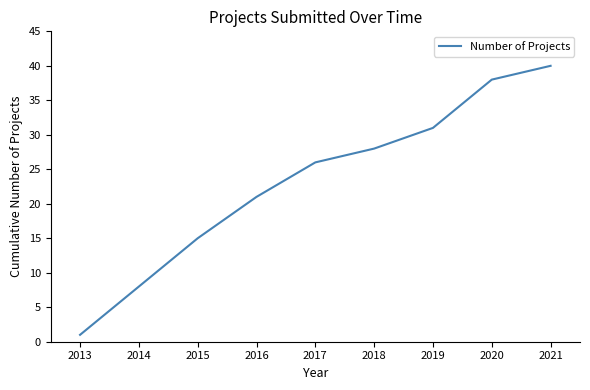

List the labels in order of value, smallest first.

2013, 2014, 2015, 2016, 2017, 2018, 2019, 2020, 2021